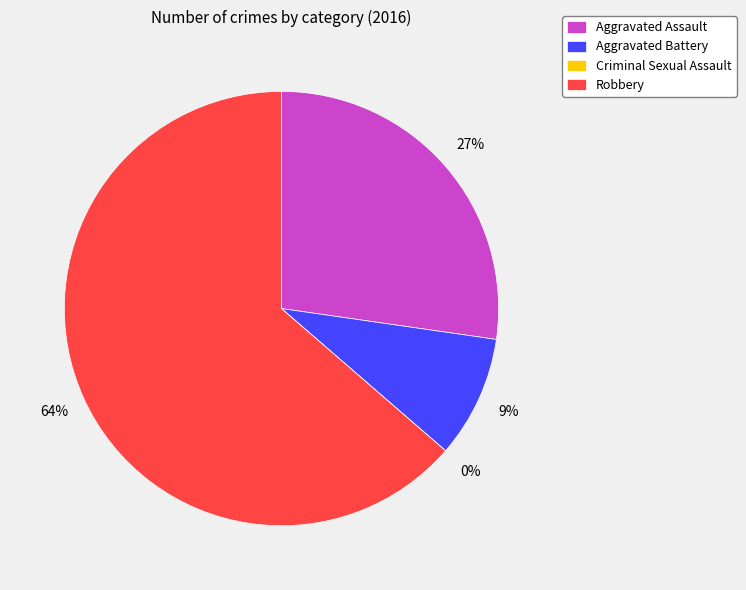

Is it true that Robbery is 55% of the pie?

False